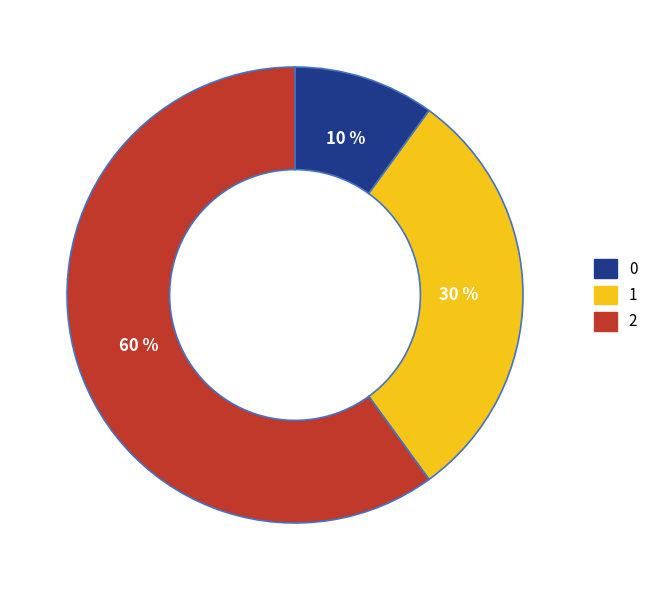

To the nearest percent, what percentage of the pie is 0?

10%